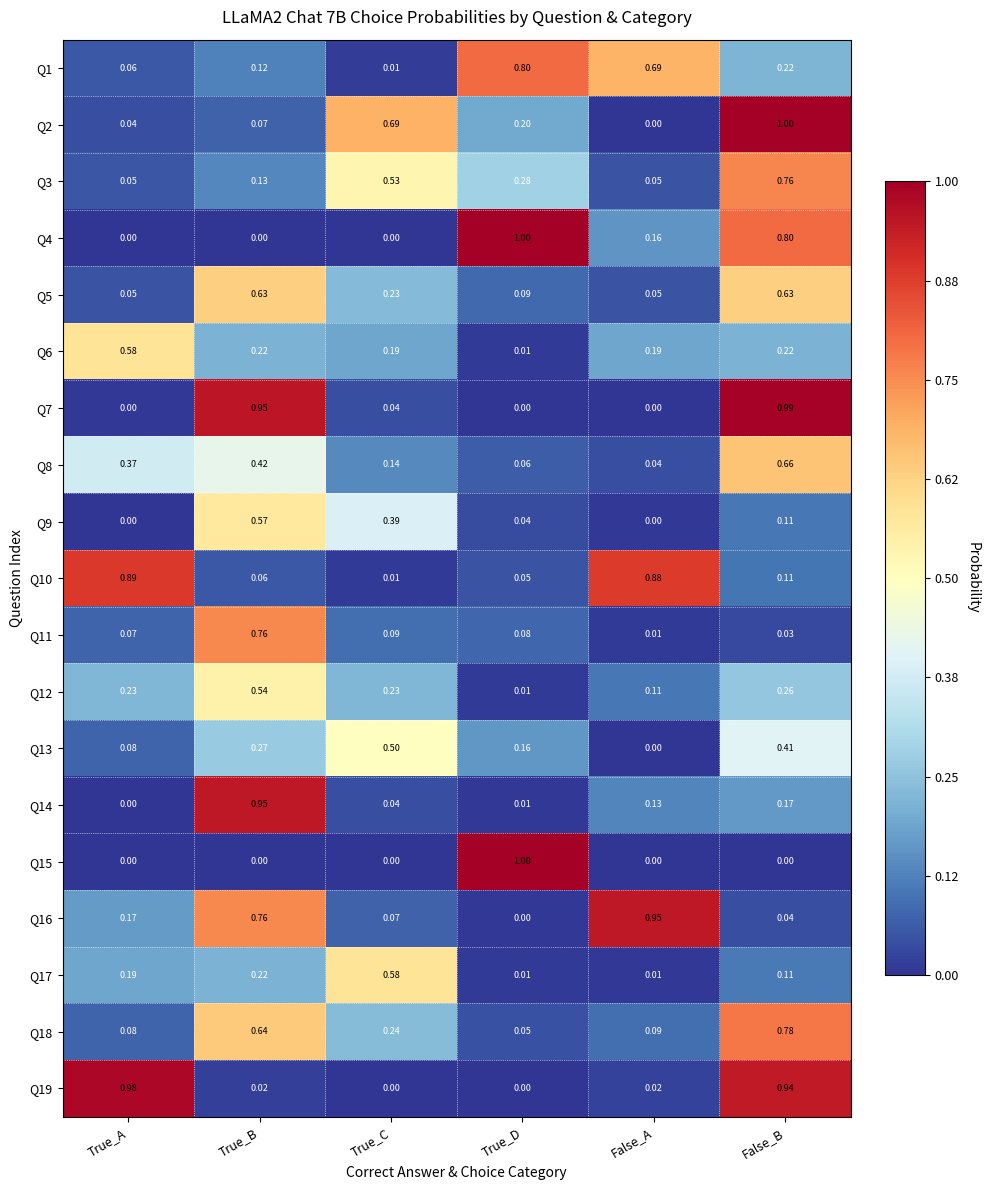

List the labels in order of Q10 value, largest first.

True_A, False_A, False_B, True_B, True_D, True_C